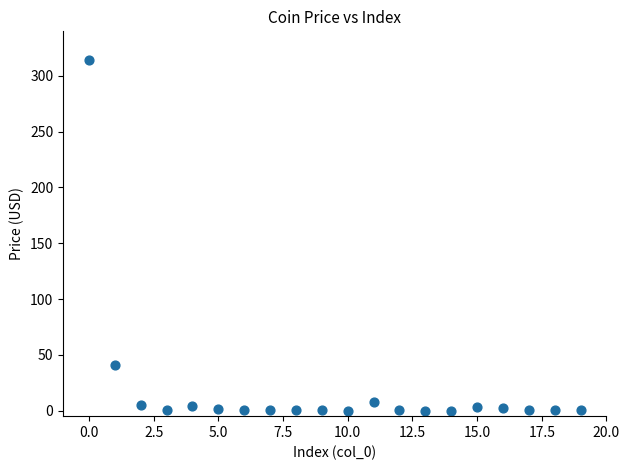

What is the range of Y values (max minus min)?

314.5